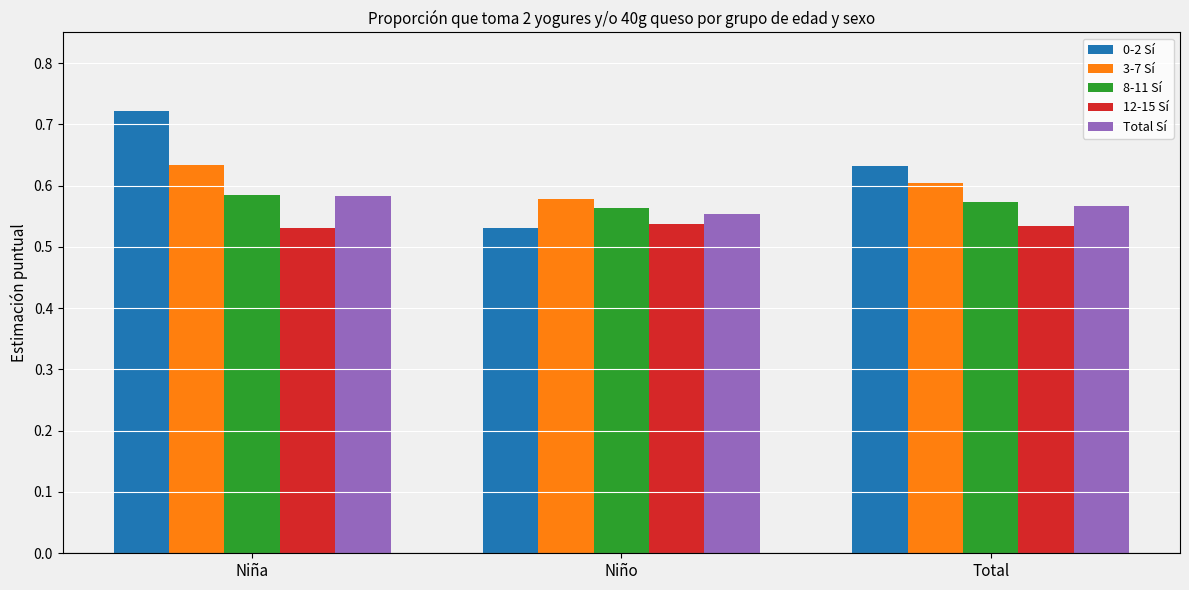

Which series has the largest range (max minus min)?

0-2 Sí